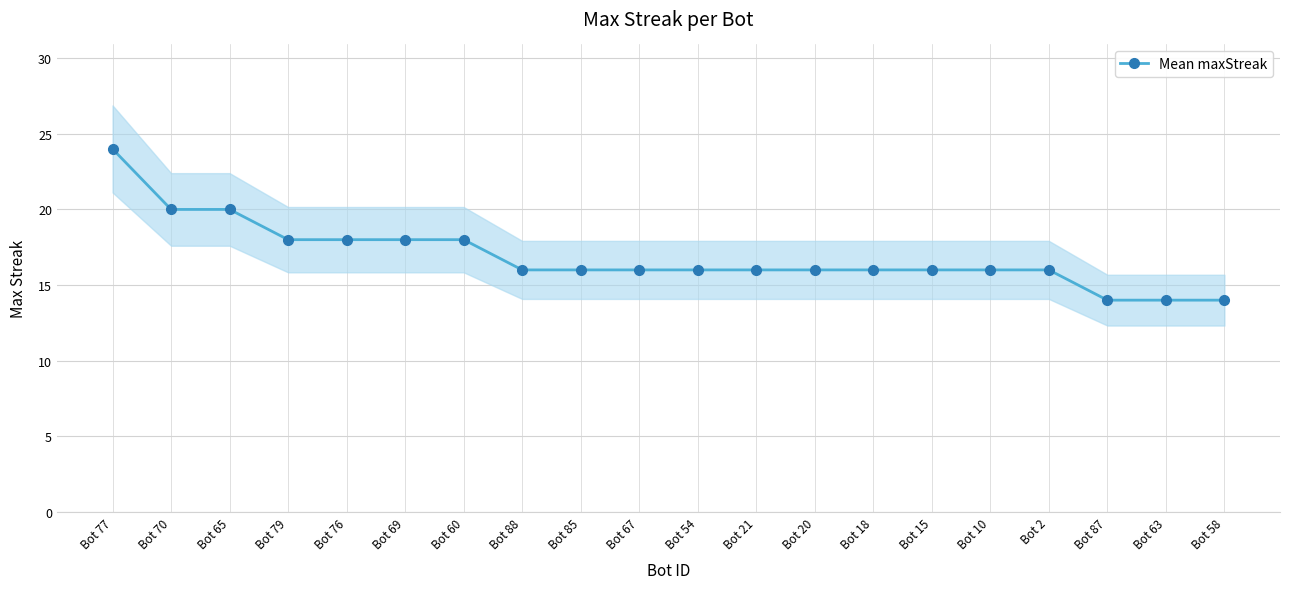

What is the approximate value at Bot 20, to the nearest 5?

15